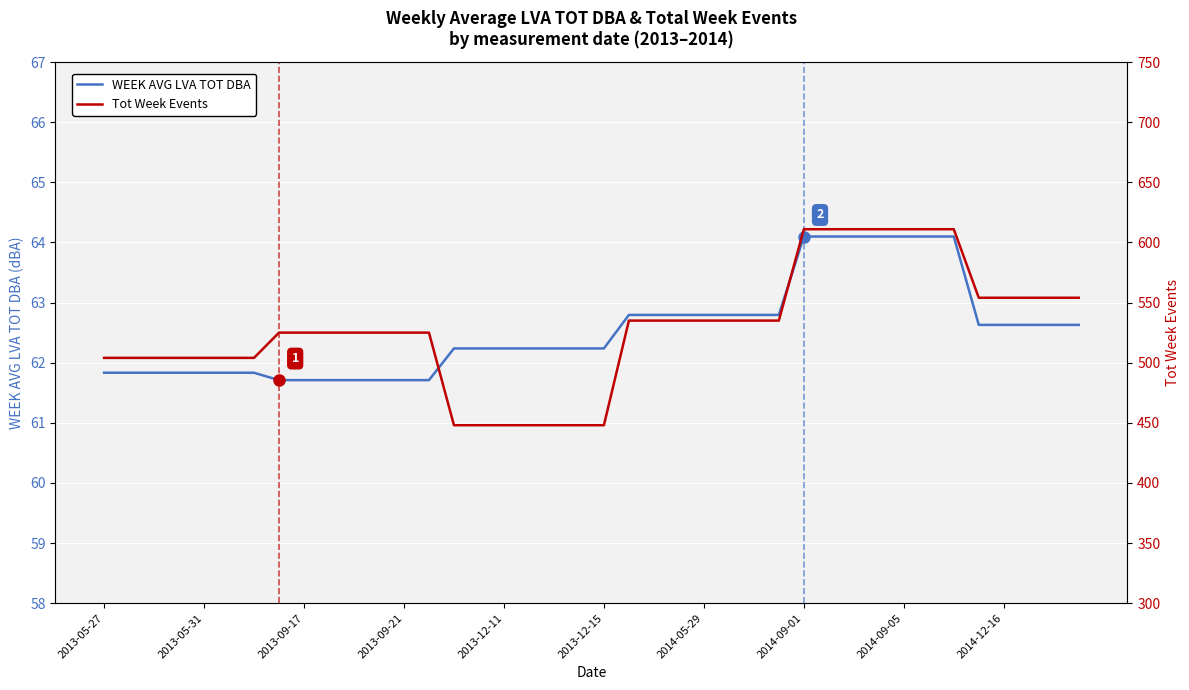

What is the difference between the maximum and minimum values in the WEEK AVG LVA TOT DBA series?

2.4